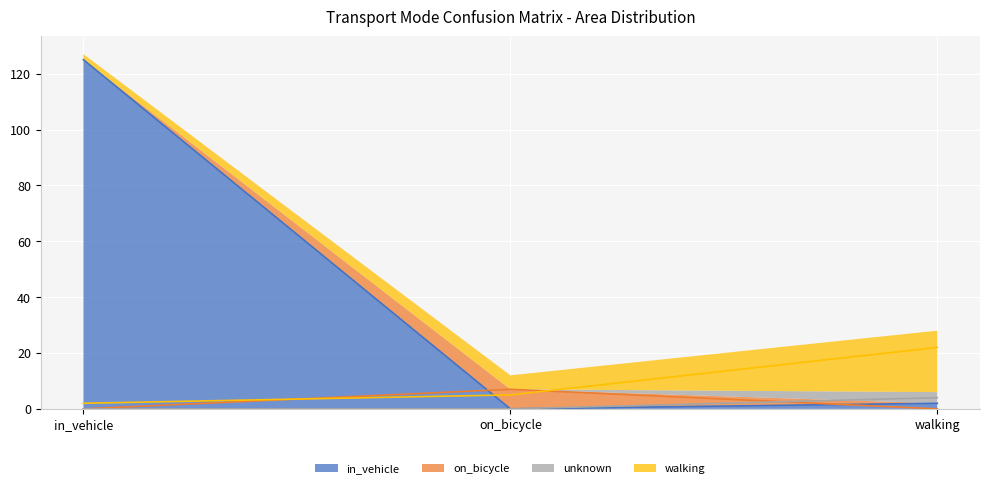

Reading right to left, transcribe all the data shown in this chart.

in_vehicle: 2	0	125
on_bicycle: 0	7	0
unknown: 4	0	0
walking: 22	5	2